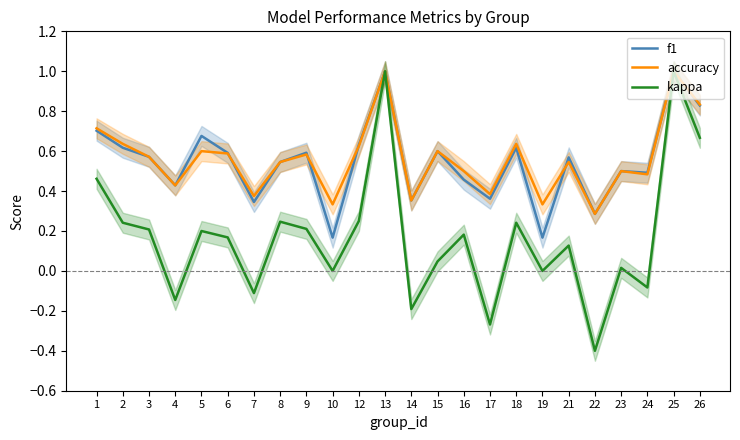

Reading left to right, list all the values displayed in this chart.

f1: 0.7	0.6	0.6	0.4	0.7	0.6	0.3	0.5	0.6	0.2	0.6	1.0	0.4	0.6	0.5	0.4	0.6	0.2	0.6	0.3	0.5	0.5	1.0	0.8
accuracy: 0.7	0.6	0.6	0.4	0.6	0.6	0.4	0.5	0.6	0.3	0.6	1.0	0.4	0.6	0.5	0.4	0.6	0.3	0.5	0.3	0.5	0.5	1.0	0.8
kappa: 0.5	0.2	0.2	-0.1	0.2	0.2	-0.1	0.2	0.2	0.0	0.2	1.0	-0.2	0.0	0.2	-0.3	0.2	0.0	0.1	-0.4	0.0	-0.1	1.0	0.7